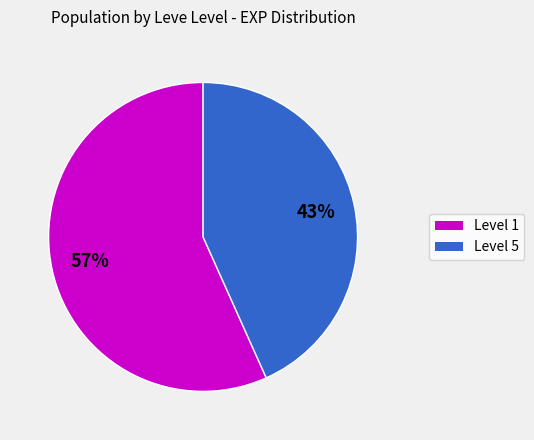

To the nearest percent, what is the average slice percentage?

50%